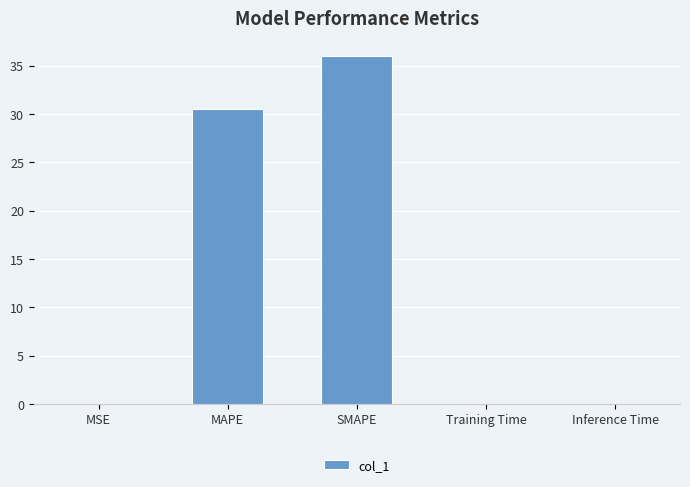

Which category has the highest value across all series?

SMAPE